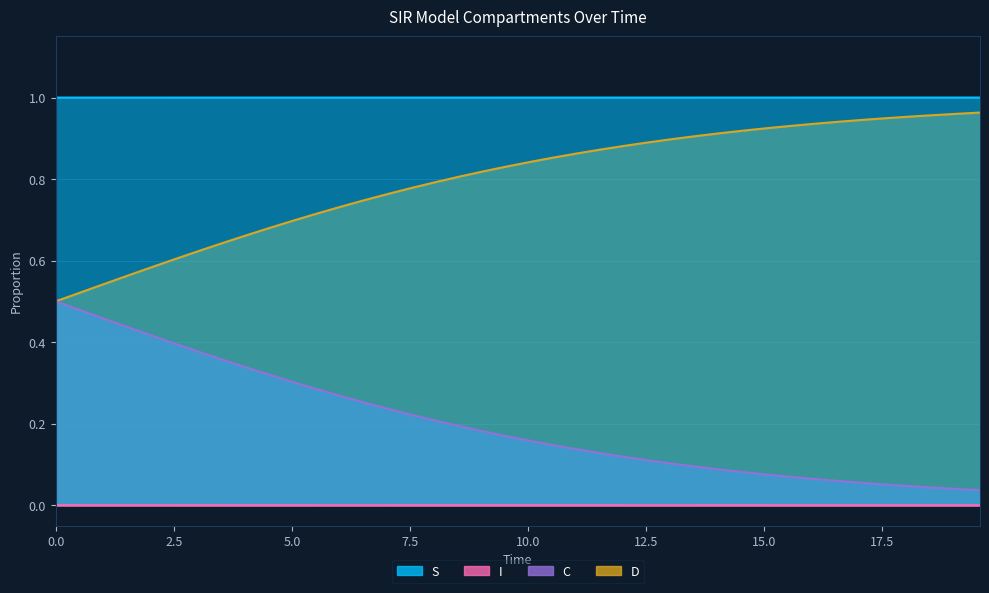

True or false: C has more than 0 points higher than both neighbors.

False